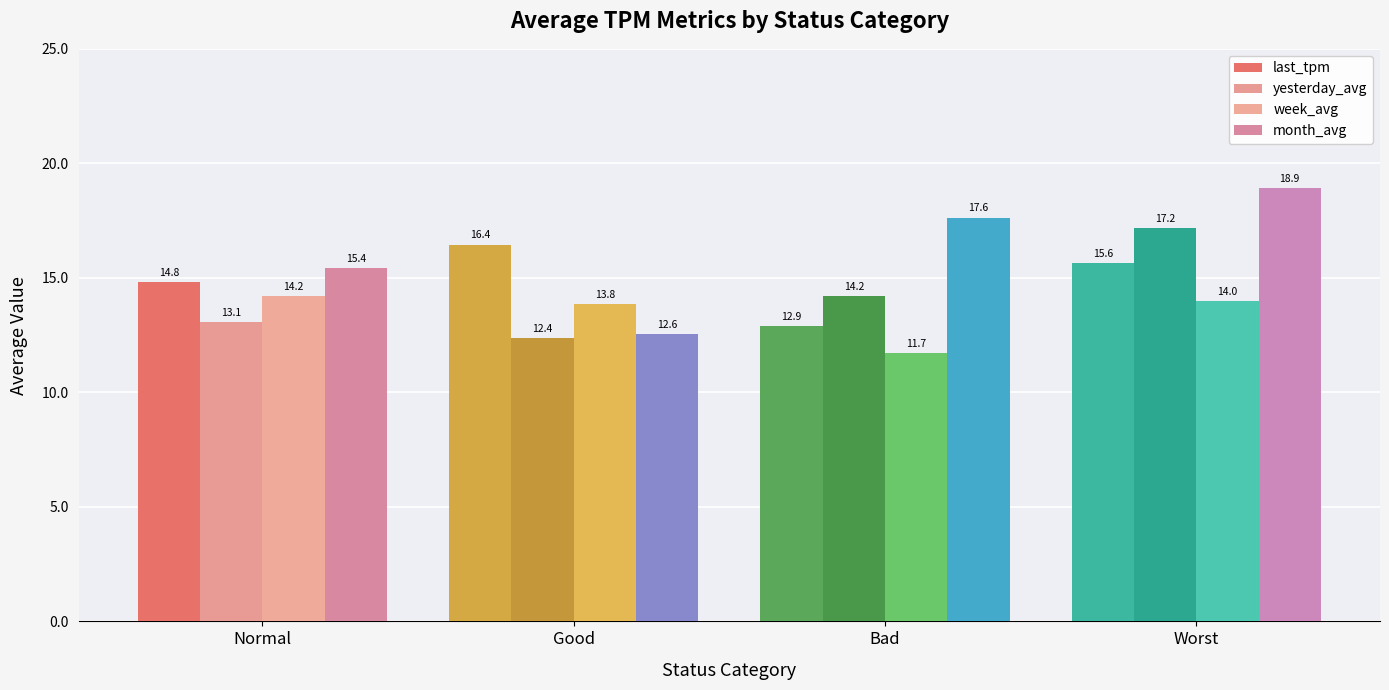

At which label is month_avg closest to 15?

Normal